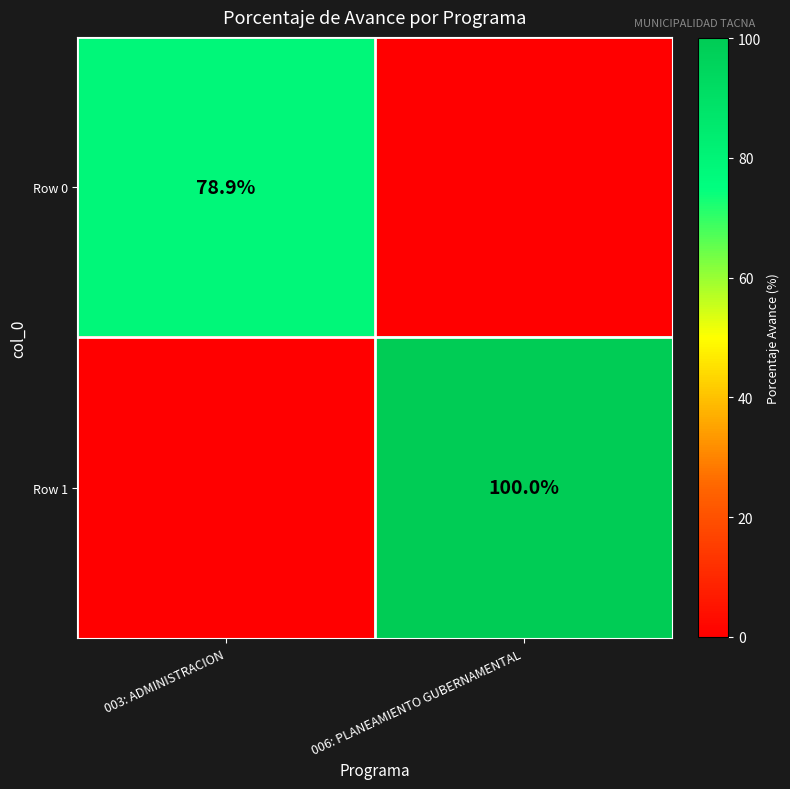

True or false: Row 1 has a value of 100.0 at 006: PLANEAMIENTO GUBERNAMENTAL.

True